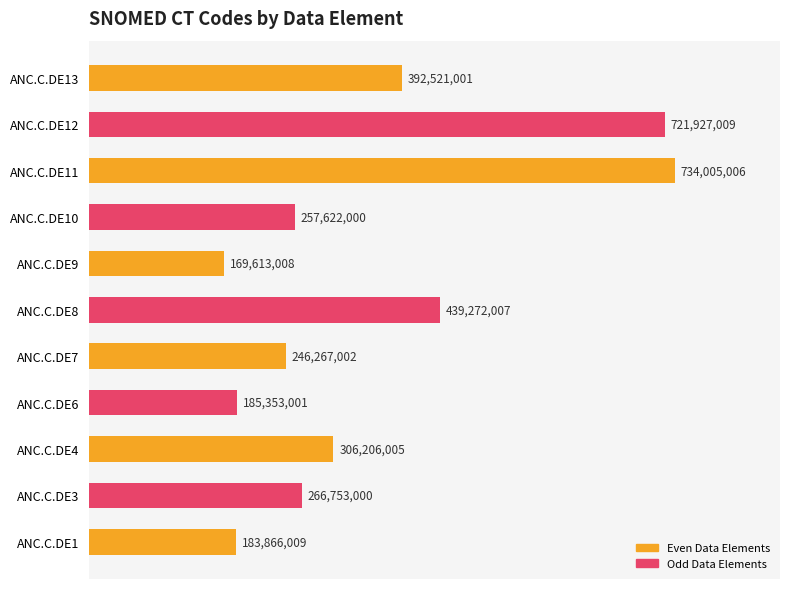

Is it true that the value at ANC.C.DE13 is 392521001?

True